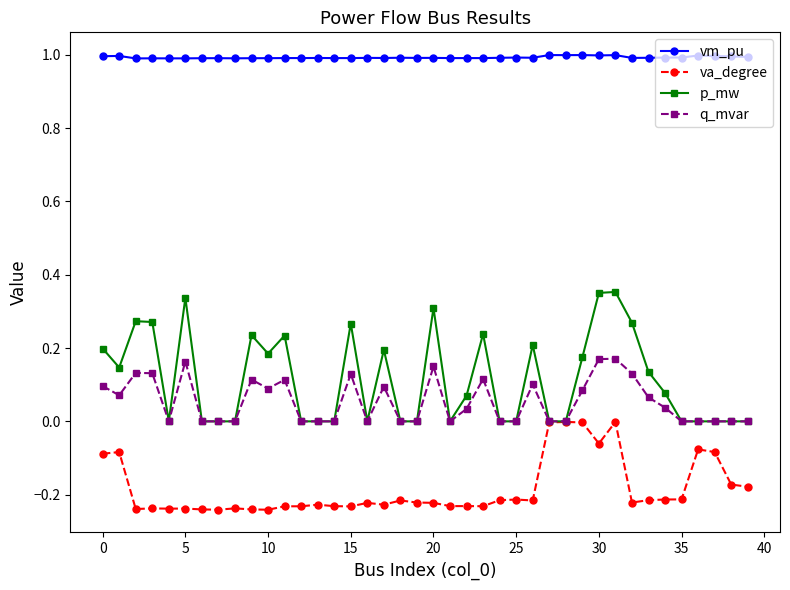

True or false: va_degree has more than 1 interior local peaks.

True